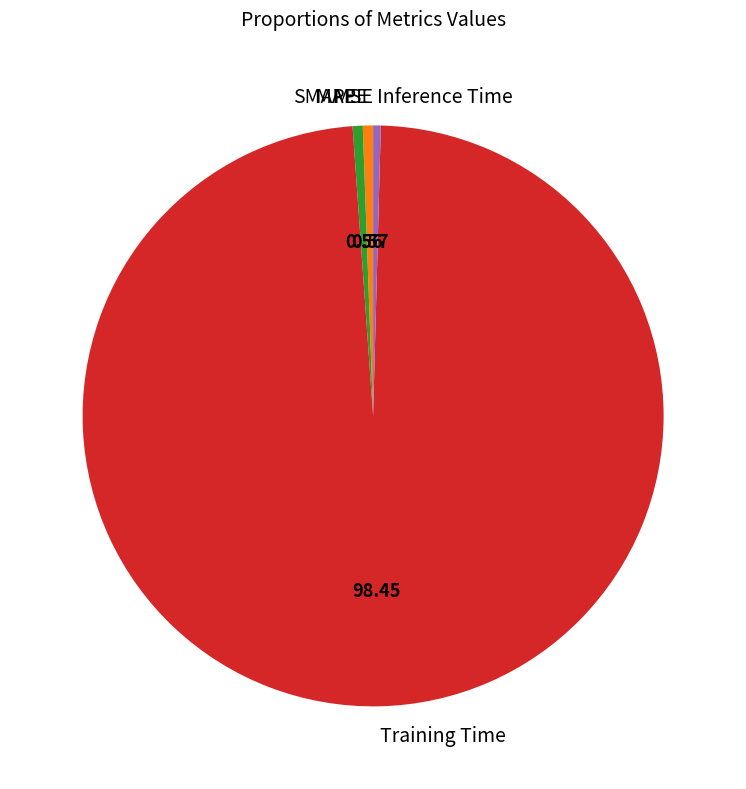

Which category has the biggest portion of the pie?

Training Time